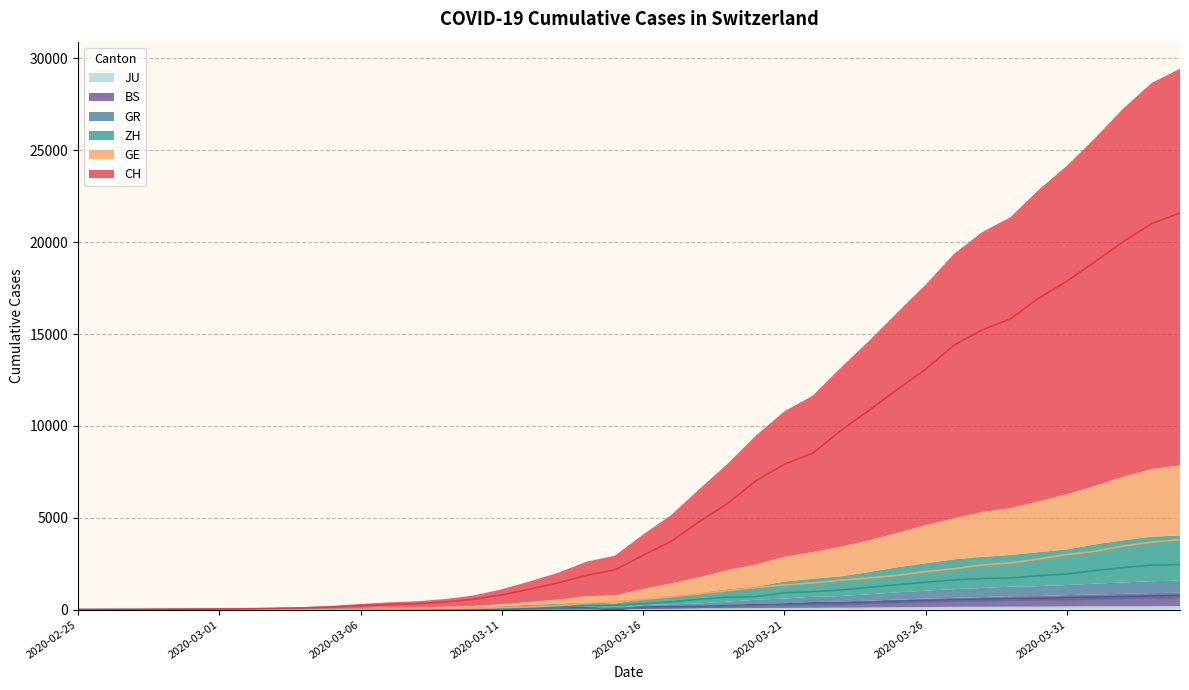

Where is JU nearest to the value 77?

2020-03-24